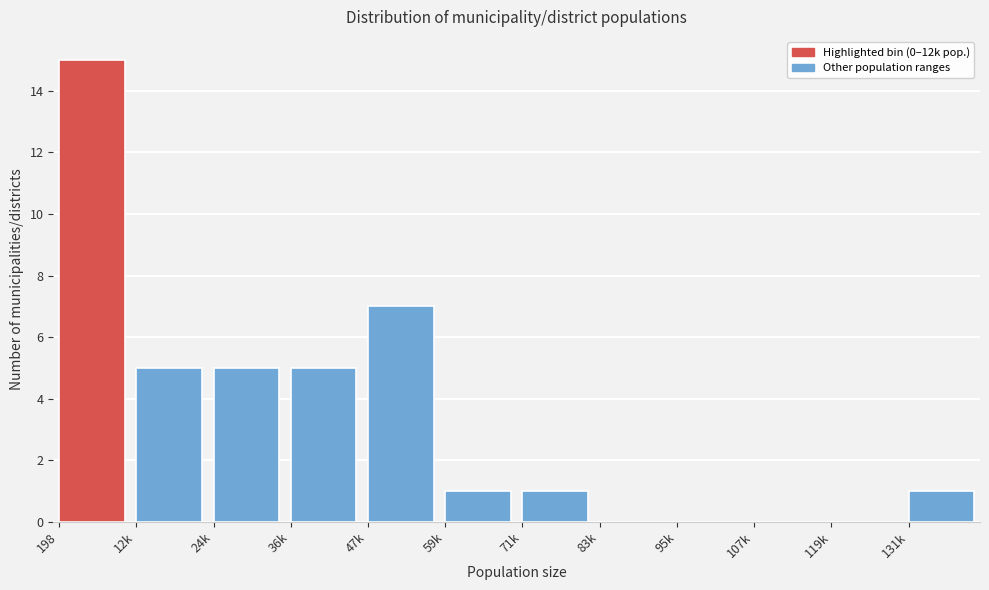

Reading left to right, extract all data points from this chart.

198=15	12k=5	24k=5	36k=5	47k=7	59k=1	71k=1	83k=0	95k=0	107k=0	119k=0	131k=1